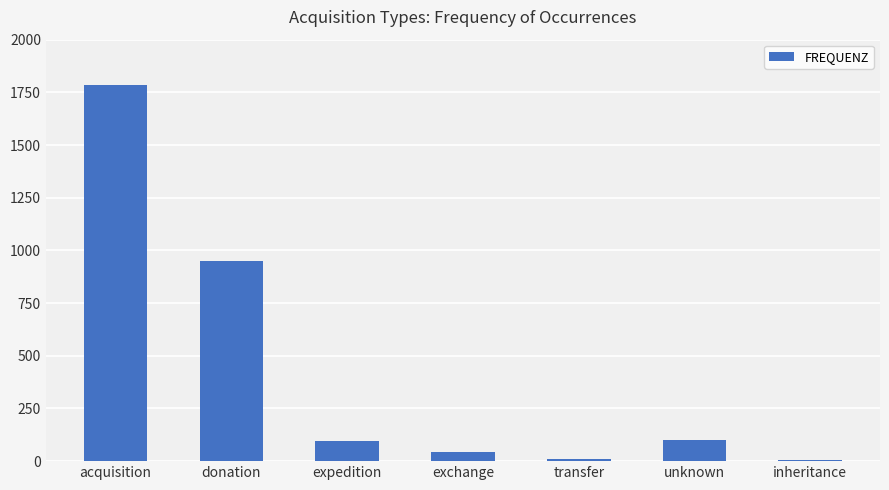

What is the average value?

428